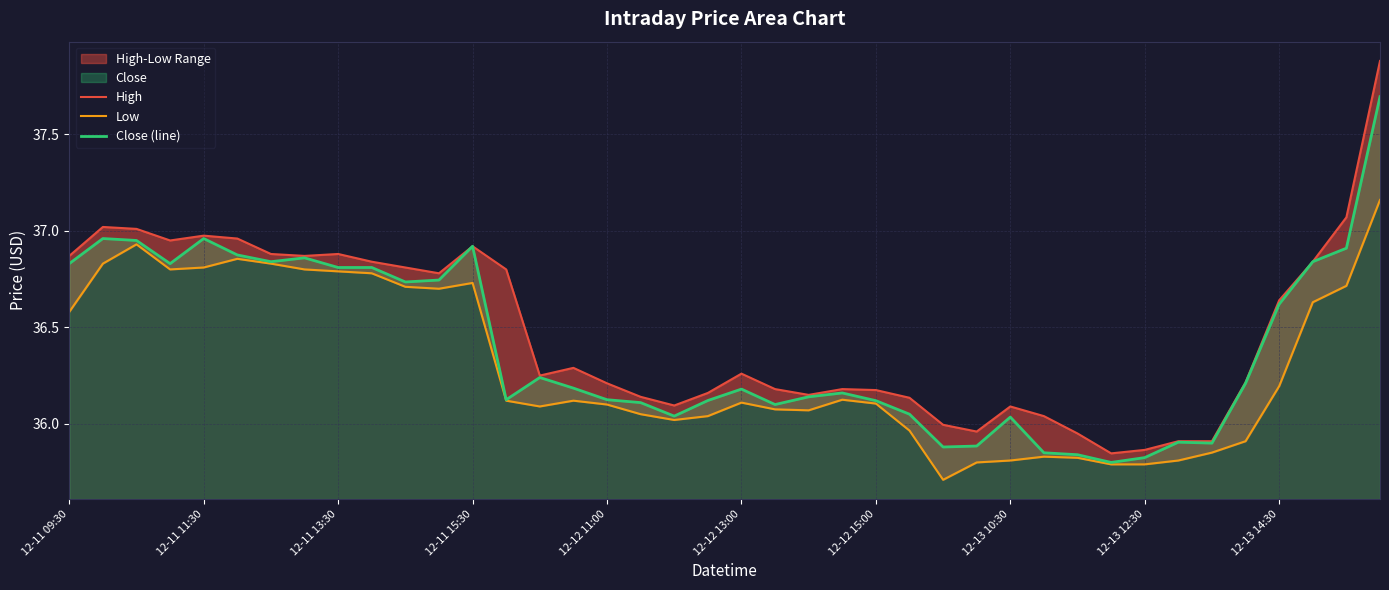

The value of High at 27 is 9.9. True or false?

False